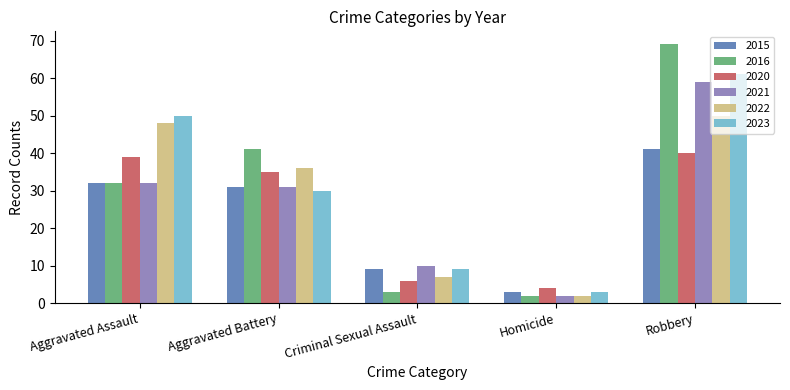

What is the sum of all 2021 values?

134